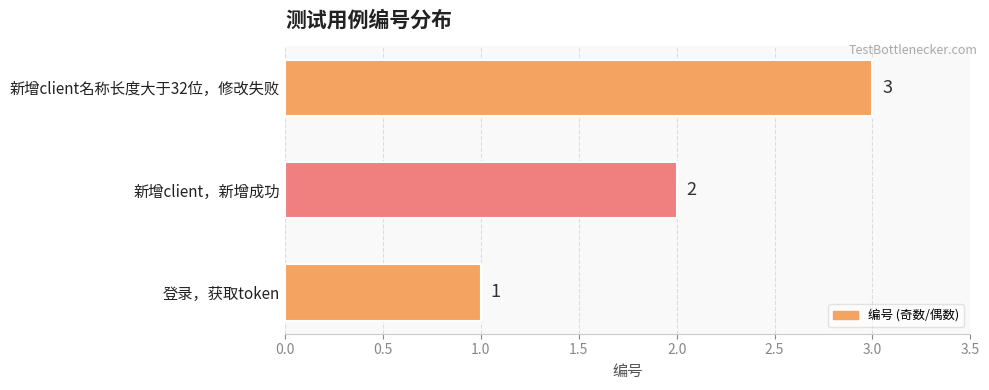

Is it true that the value at 新增client名称长度大于32位，修改失败 is 3?

True